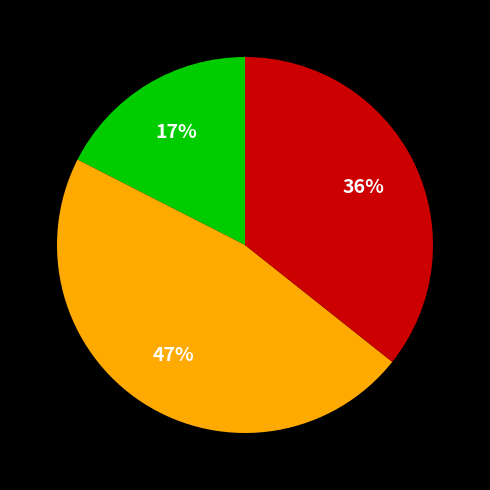

Does any single category account for the majority?

No